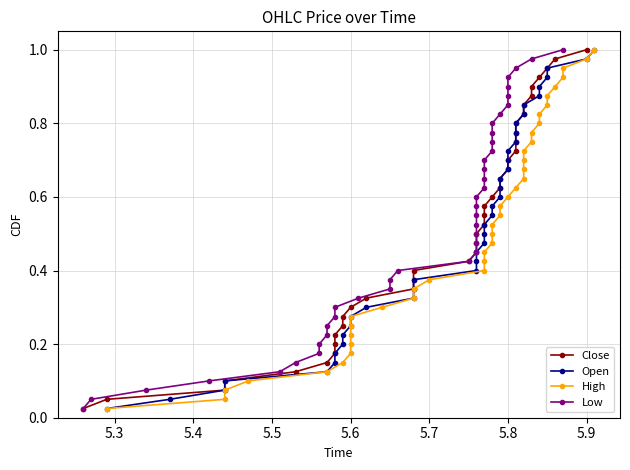

Reading left to right, extract all data points from this chart.

Close: 0.0	0.1	0.1	0.1	0.1	0.1	0.2	0.2	0.2	0.2	0.3	0.3	0.3	0.3	0.4	0.4	0.4	0.5	0.5	0.5	0.5	0.6	0.6	0.6	0.6	0.7	0.7	0.7	0.7	0.8	0.8	0.8	0.8	0.8	0.9	0.9	0.9	0.9	1.0	1.0
Open: 0.0	0.1	0.1	0.1	0.1	0.1	0.2	0.2	0.2	0.2	0.3	0.3	0.3	0.3	0.4	0.4	0.4	0.5	0.5	0.5	0.5	0.6	0.6	0.6	0.6	0.7	0.7	0.7	0.7	0.8	0.8	0.8	0.8	0.8	0.9	0.9	0.9	0.9	1.0	1.0
High: 0.0	0.1	0.1	0.1	0.1	0.1	0.2	0.2	0.2	0.2	0.3	0.3	0.3	0.3	0.4	0.4	0.4	0.5	0.5	0.5	0.5	0.6	0.6	0.6	0.6	0.7	0.7	0.7	0.7	0.8	0.8	0.8	0.8	0.8	0.9	0.9	0.9	0.9	1.0	1.0
Low: 0.0	0.1	0.1	0.1	0.1	0.1	0.2	0.2	0.2	0.2	0.3	0.3	0.3	0.3	0.4	0.4	0.4	0.5	0.5	0.5	0.5	0.6	0.6	0.6	0.6	0.7	0.7	0.7	0.7	0.8	0.8	0.8	0.8	0.8	0.9	0.9	0.9	0.9	1.0	1.0